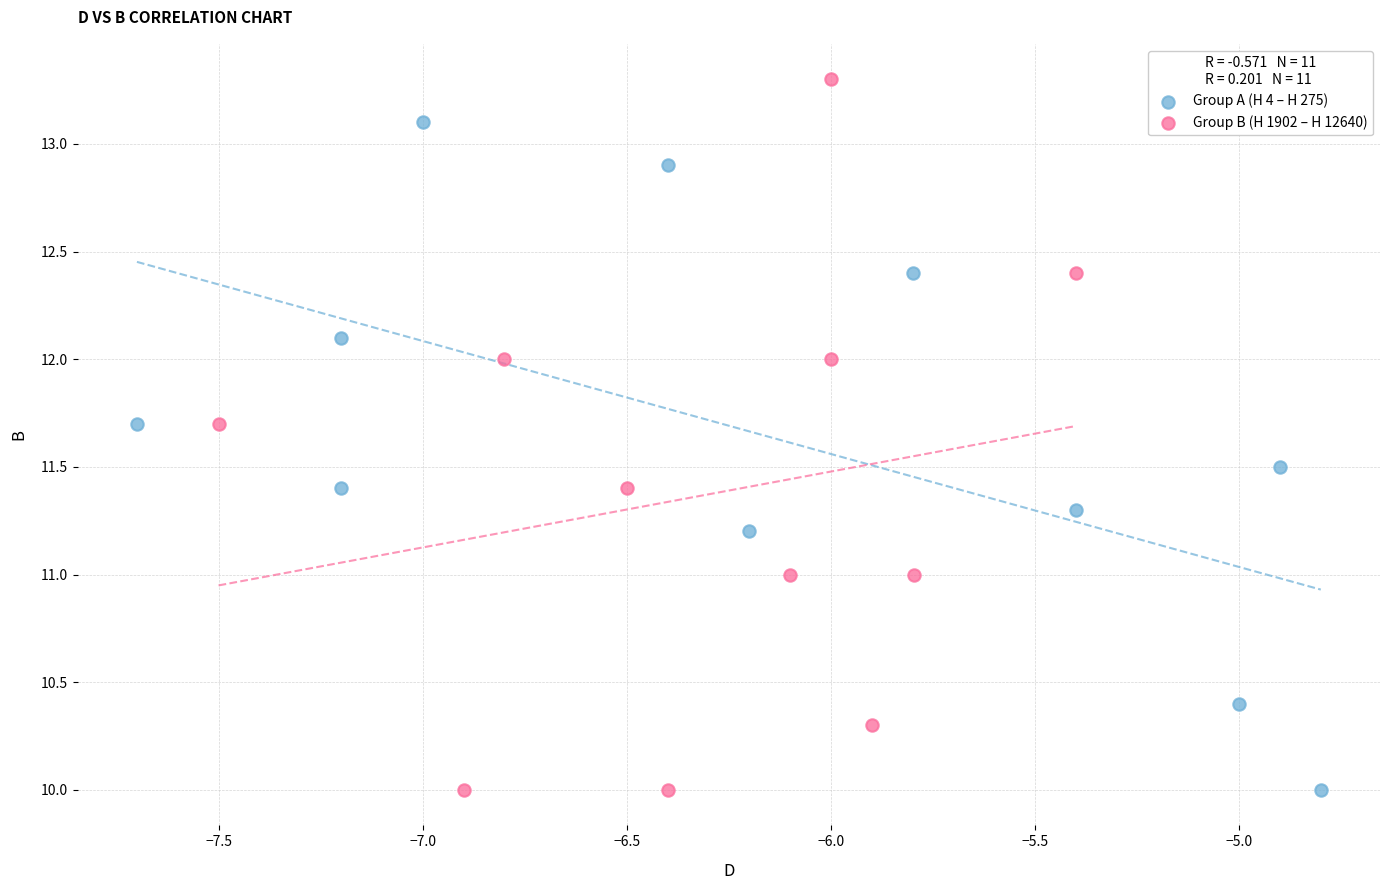

Which series contains the highest Y value?

Group B (H 1902 – H 12640)